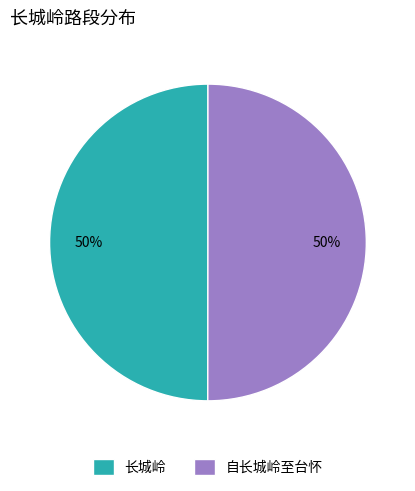

Count the number of slices in the pie.

2